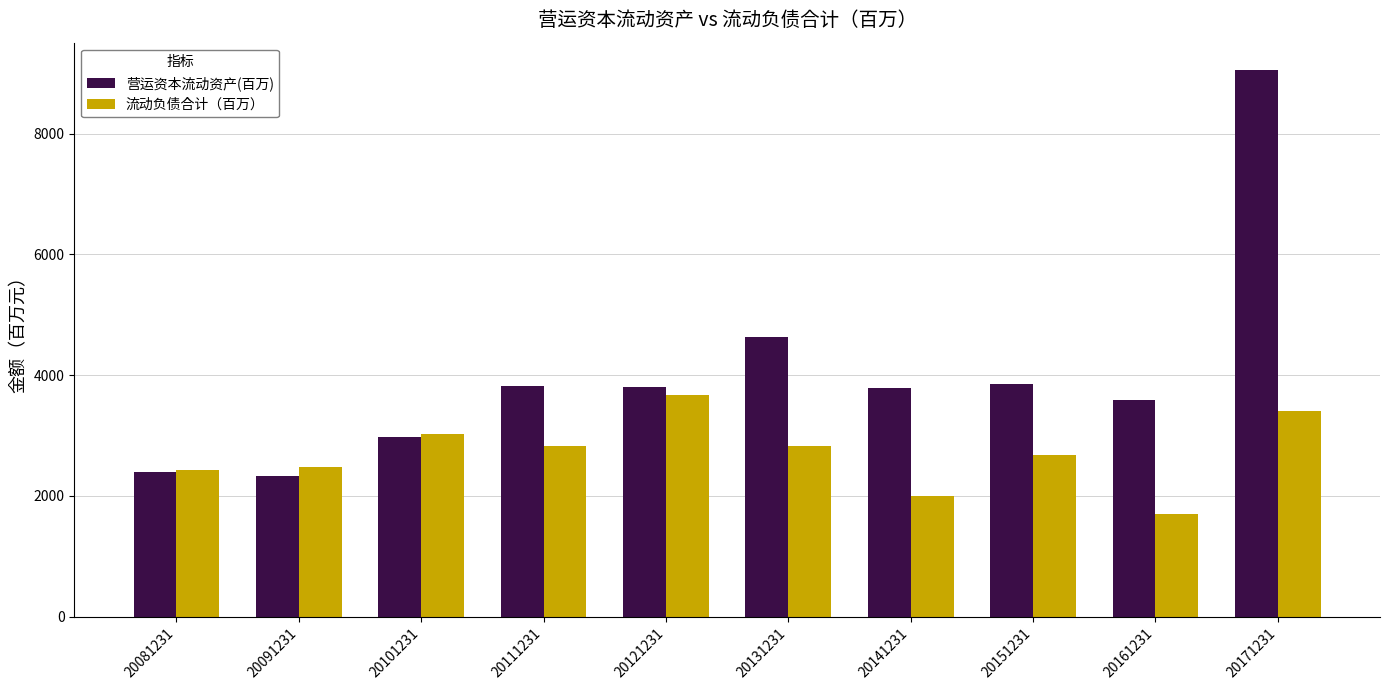

Where is 流动负债合计（百万） nearest to the value 2685?

20151231